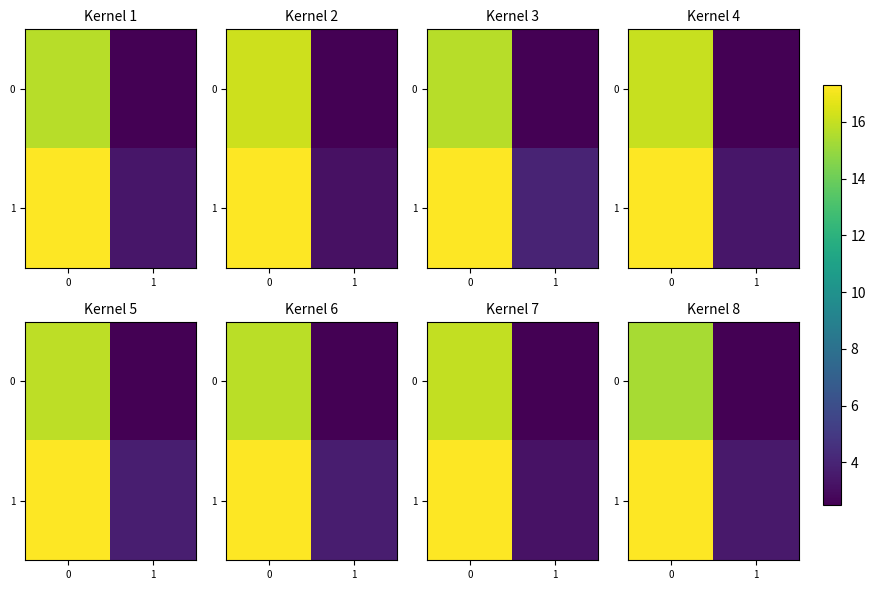

What is the spread (max minus min) of values at 1?

0.9